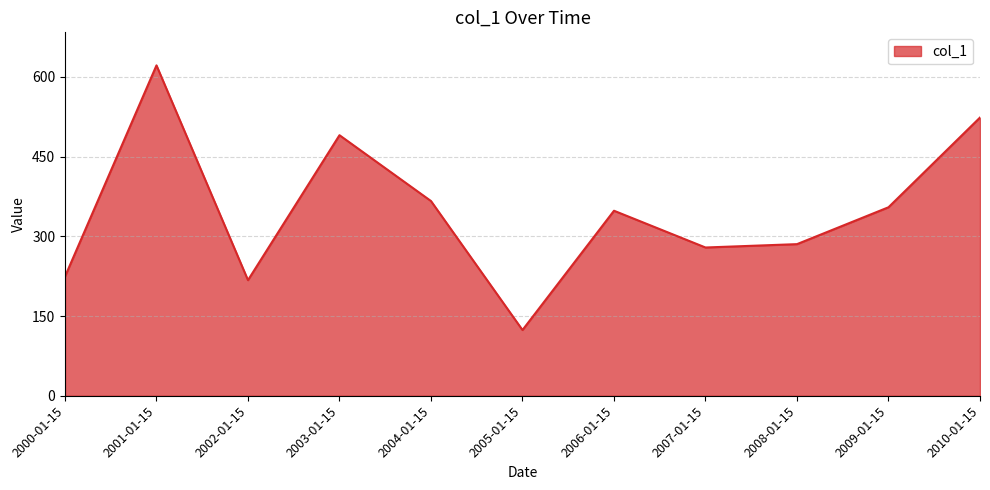

How many values are below 348?

5